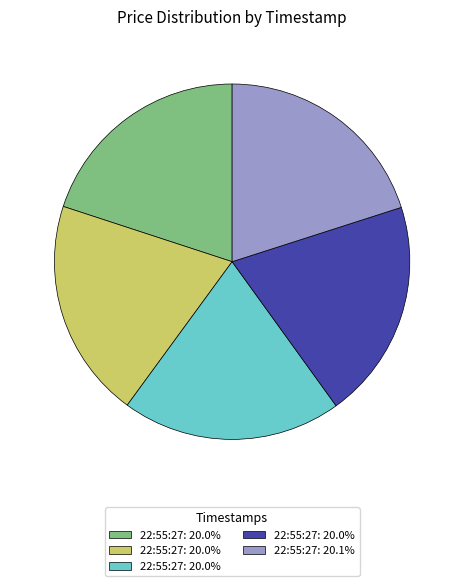

Is there any slice that represents more than half of the pie?

No